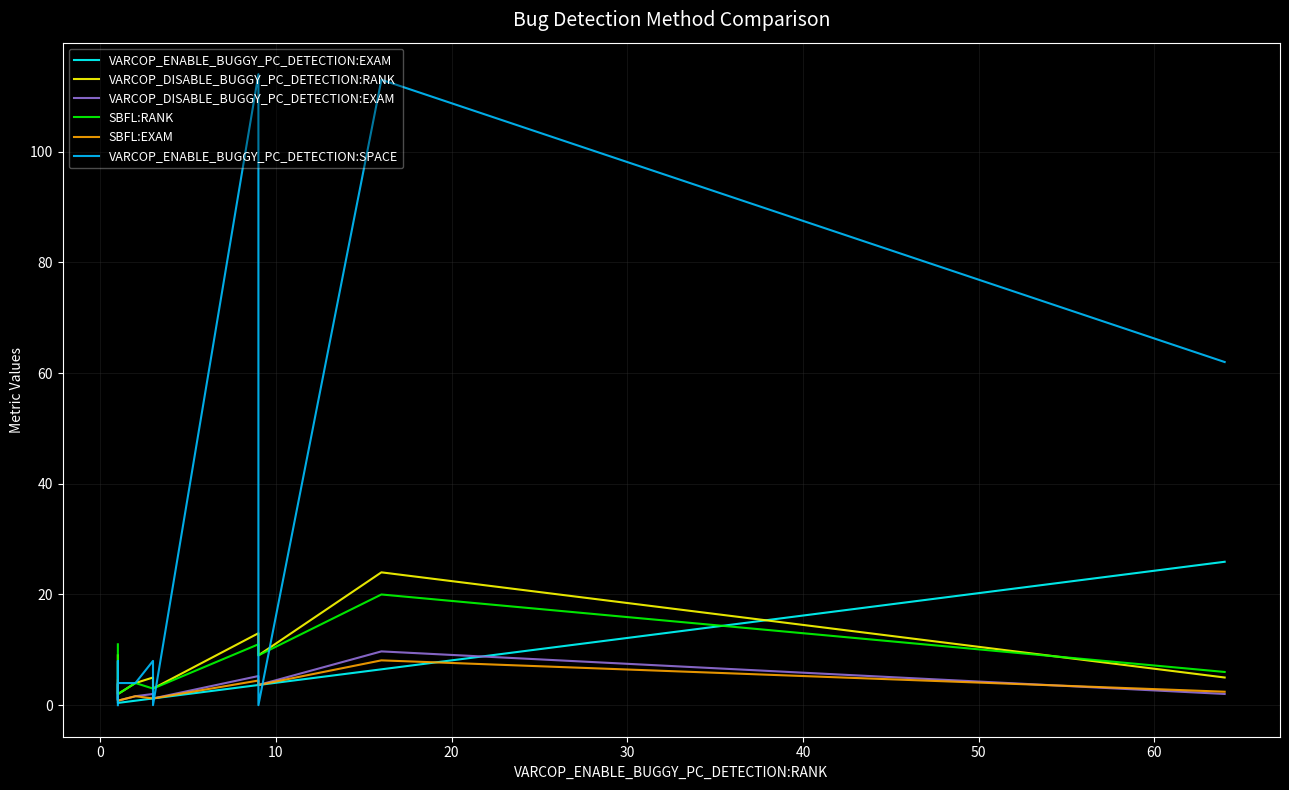

What is the difference between the maximum and minimum values in the VARCOP_ENABLE_BUGGY_PC_DETECTION:EXAM series?

25.5